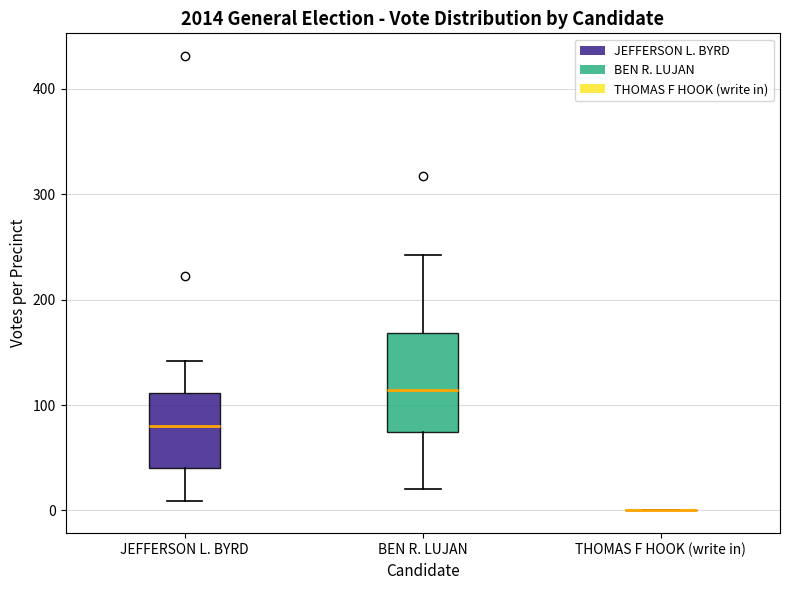

Comparing the boxes themselves (not the whiskers), which one is the tallest?

BEN R. LUJAN